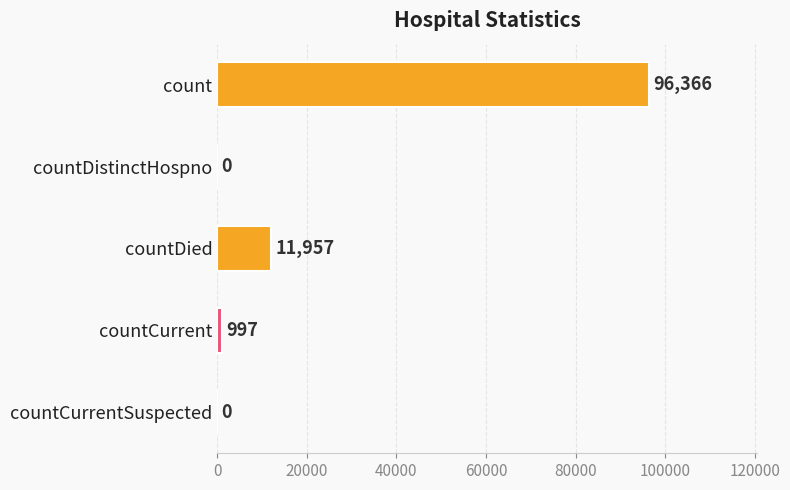

What is the sum of all values?

109320